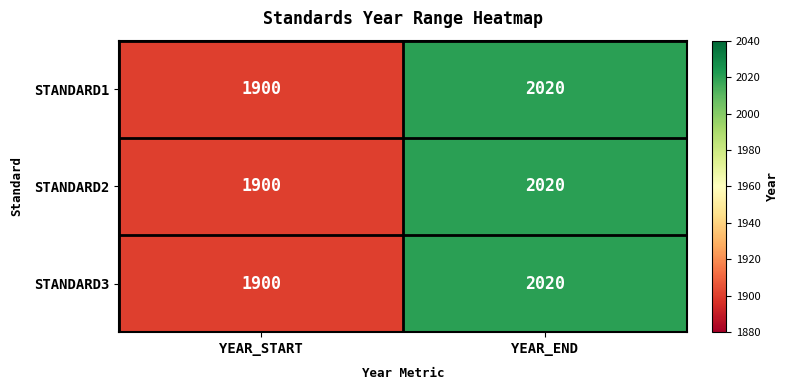

What is the total value across all series at YEAR_START?

5700